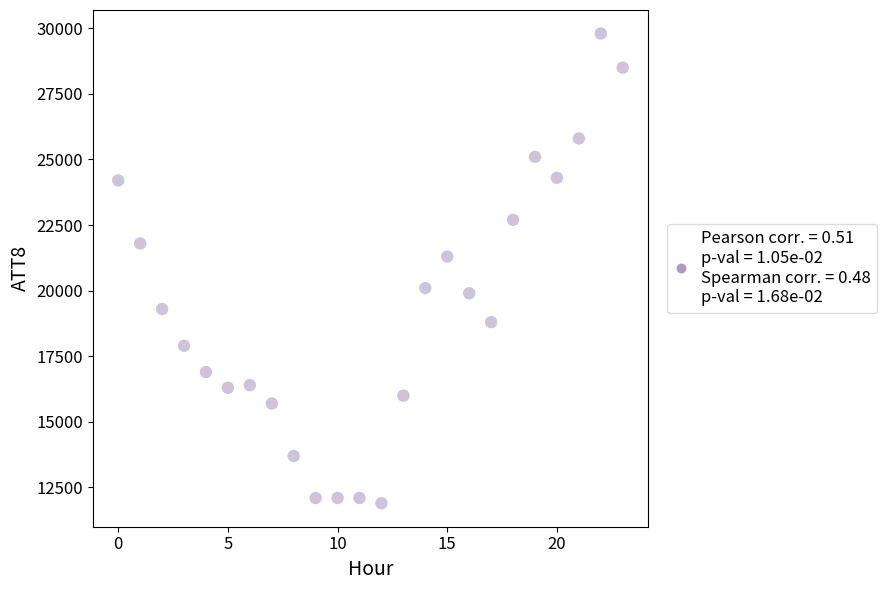

What Y value in the scatter plot is closest to 20850?

21300